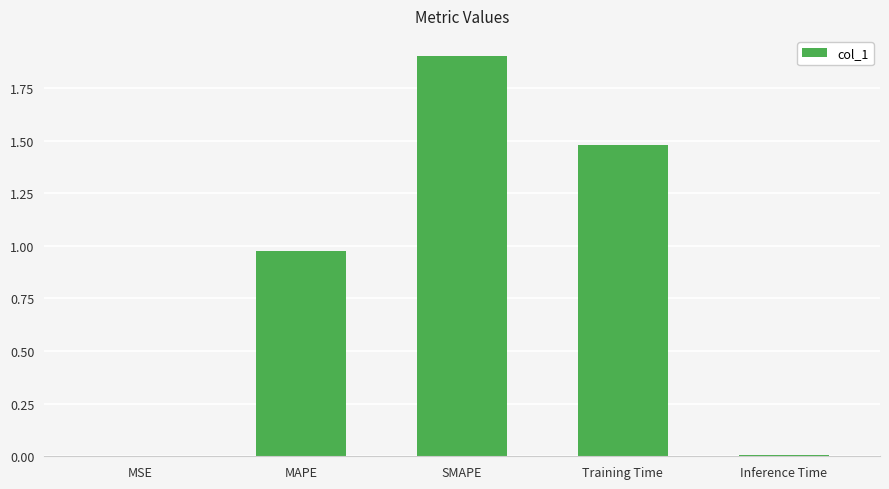

Which has a higher value, MAPE or Training Time?

Training Time